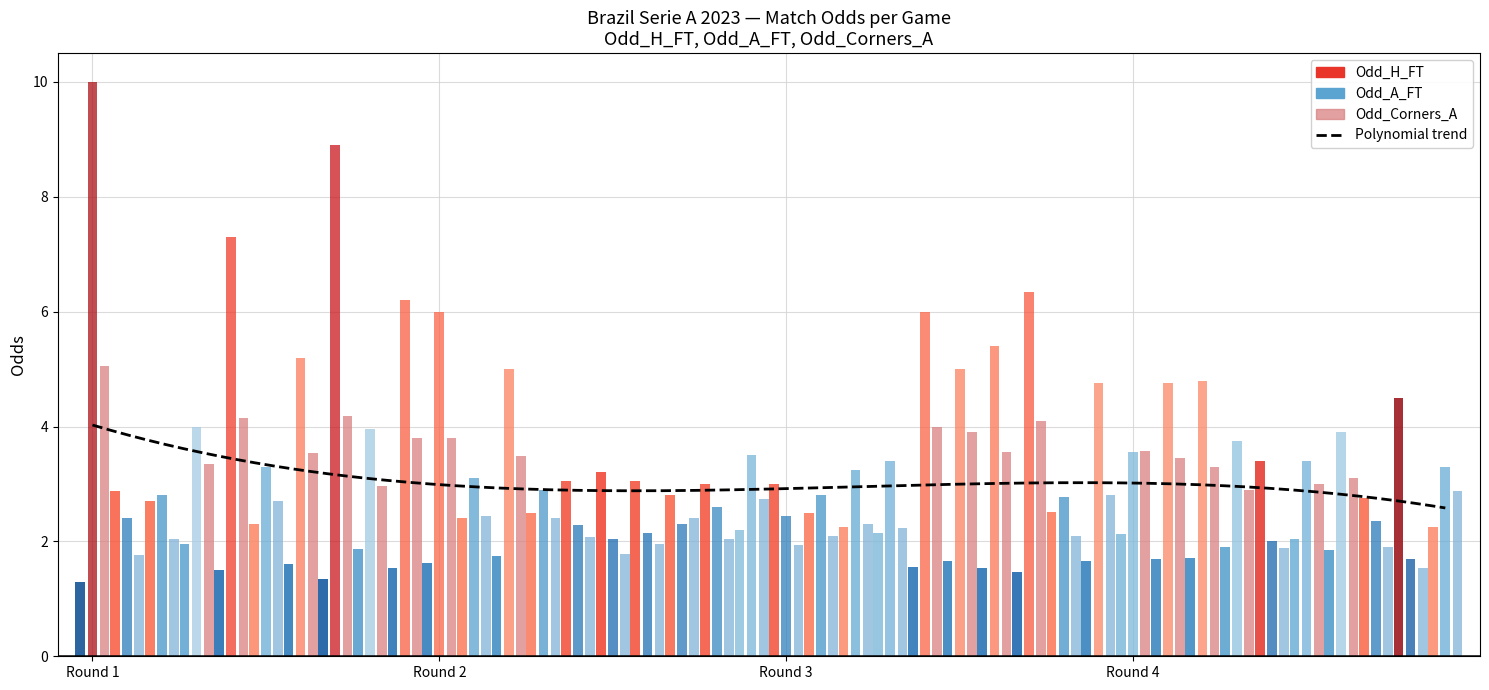

Which series changed the most between 20 and 27?

Odd_A_FT